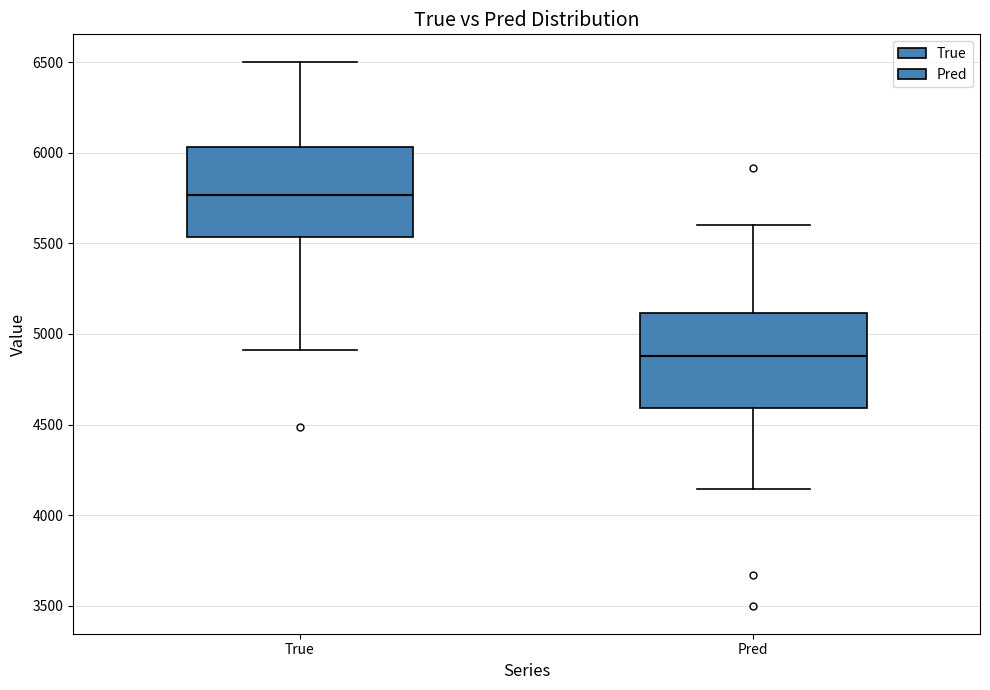

Where does the upper whisker of the box for Pred end on the y-axis? The values are not printed on the chart, so give them approximately, as read against the axis.

5600